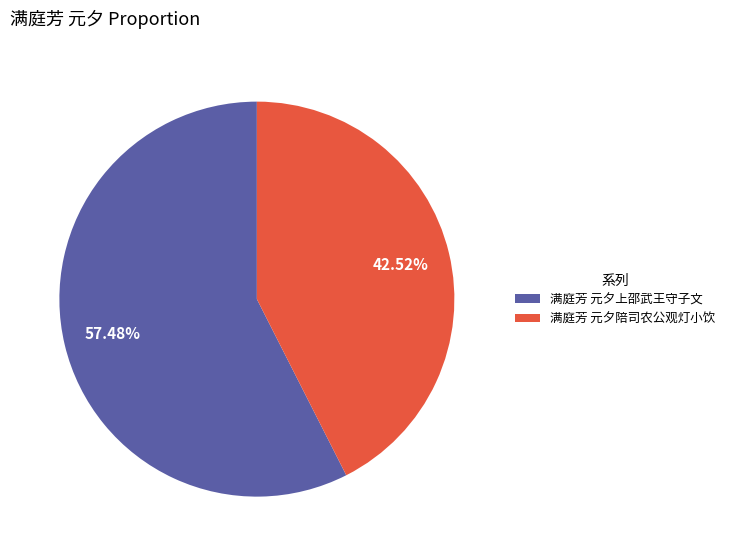

Does any single category account for the majority?

Yes